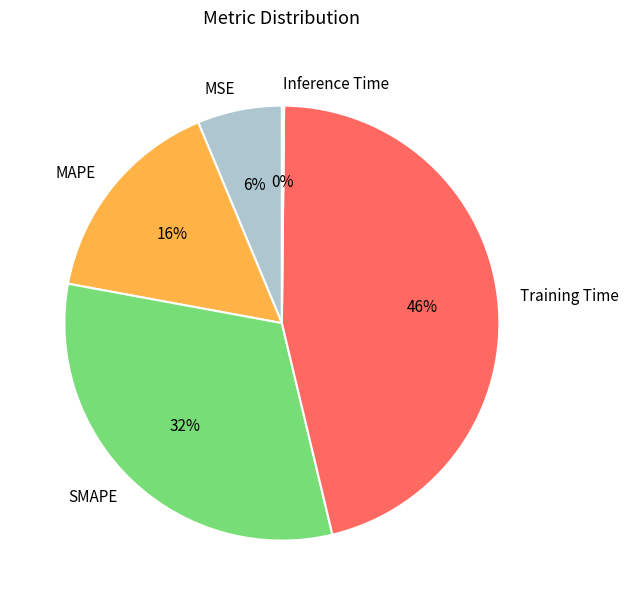

Which category has the biggest portion of the pie?

Training Time